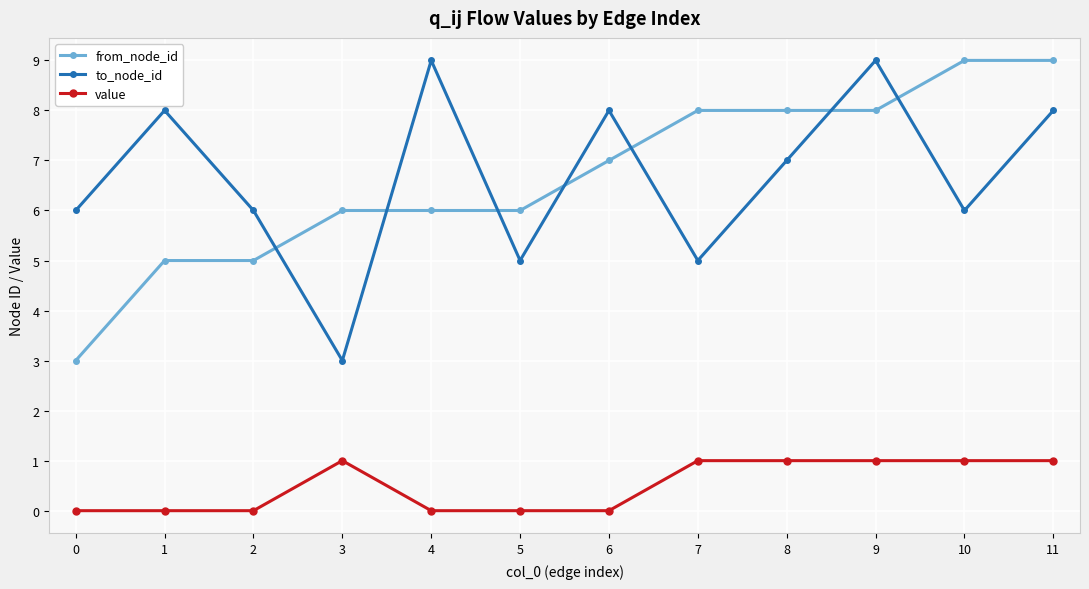

At which category does to_node_id reach its first local peak?

1